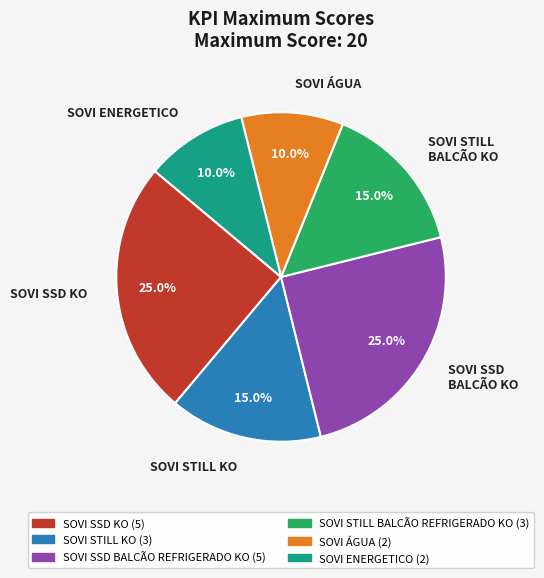

Which has a higher value, SOVI SSD KO or SOVI STILL BALCÃO KO?

SOVI SSD KO